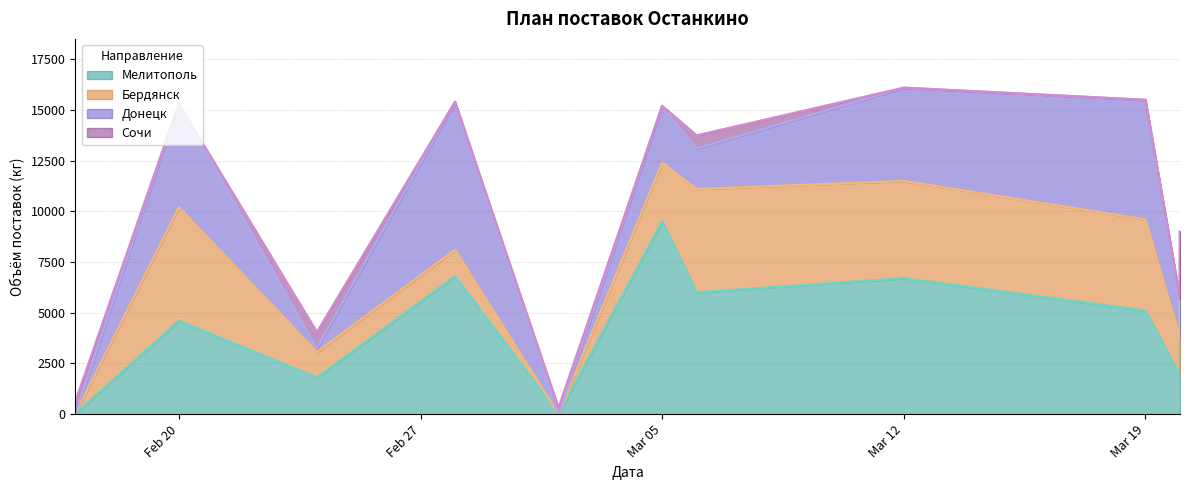

True or false: Сочи has a value of 222 at 2024-03-06.

False